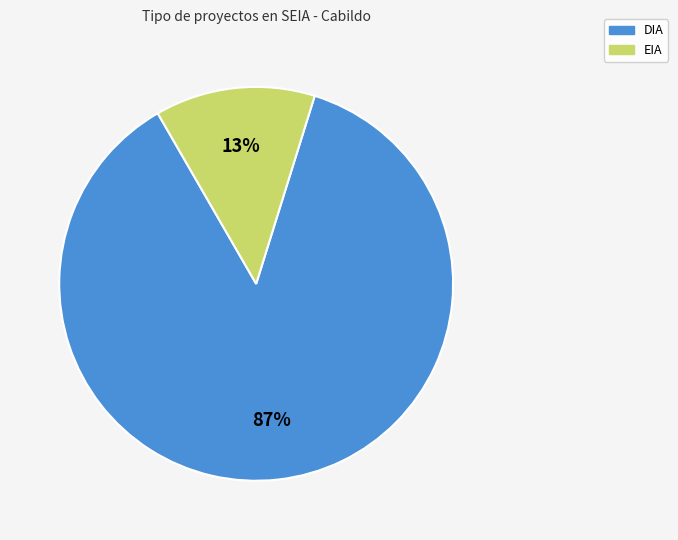

Which slice is the smallest?

EIA